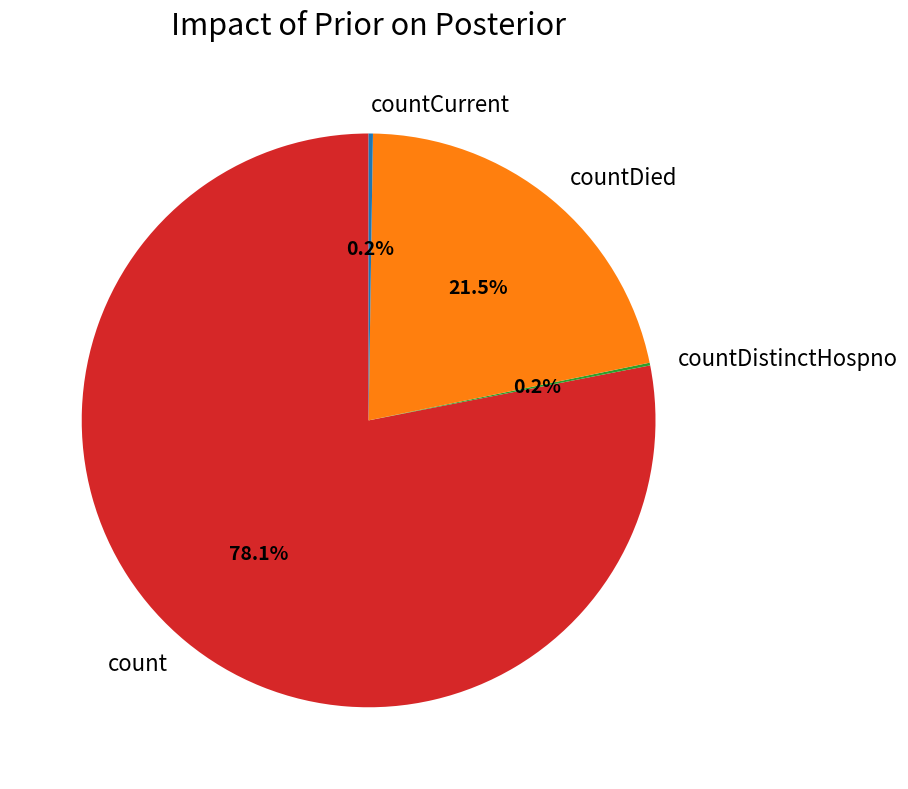

What percentage do countDied and count together represent?

99.6%